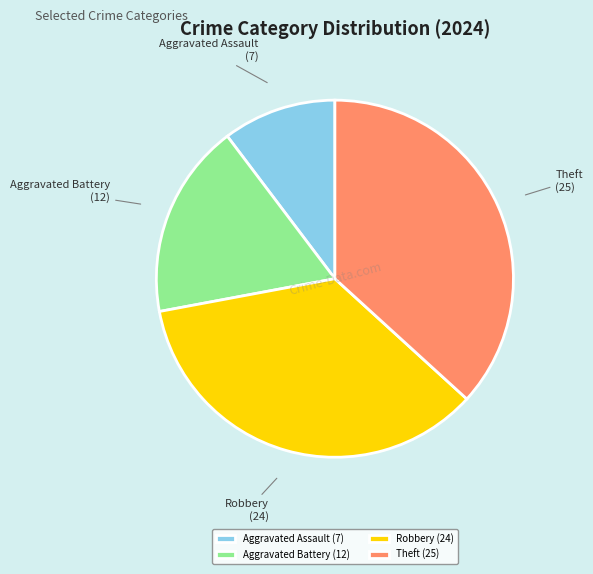

How many segments does this pie chart have?

4